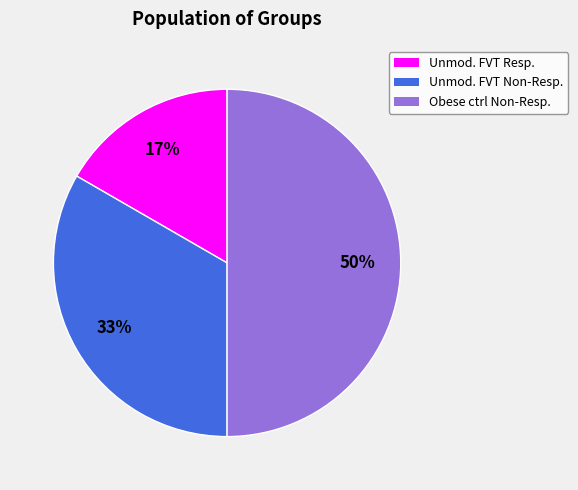

To the nearest percent, what is the average slice percentage?

33%